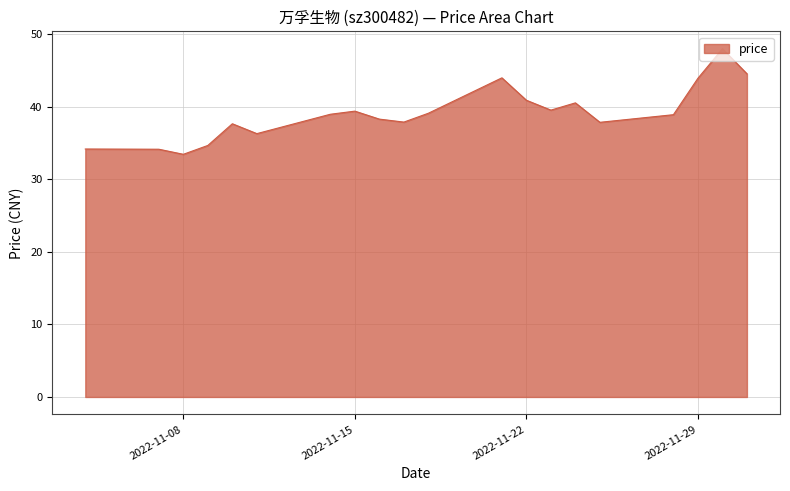

What is the maximum value shown in the chart?

48.0